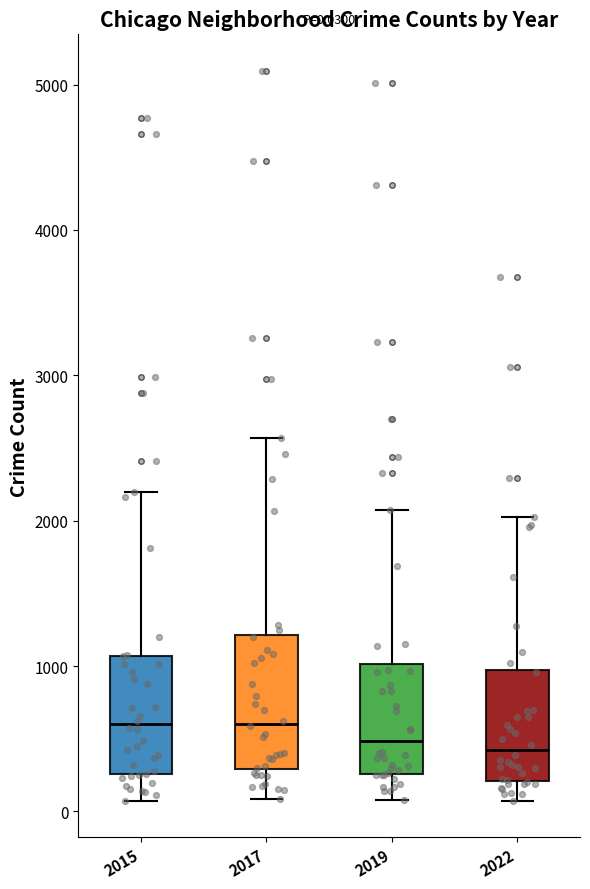

Comparing the boxes themselves (not the whiskers), which one is the tallest?

2017